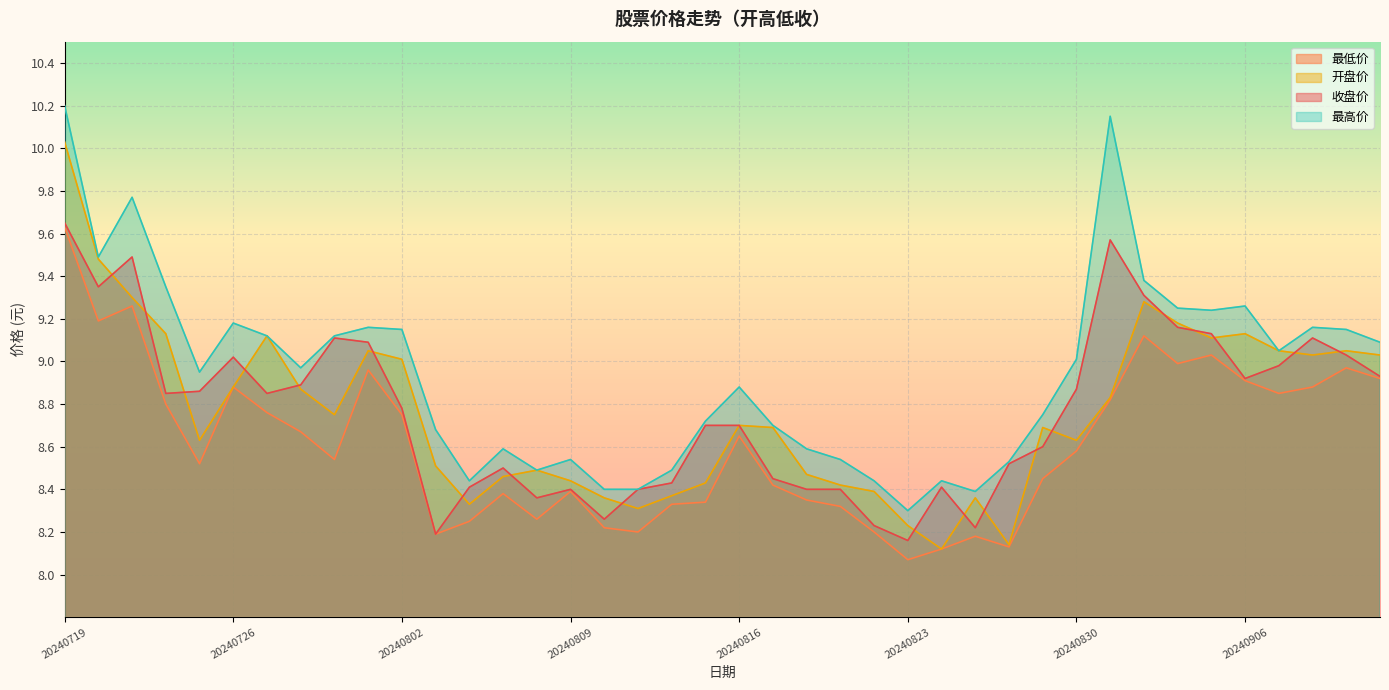

Reading left to right, what are all the values shown in this chart?

收盘价: 9.7	9.3	9.5	8.8	8.9	9.0	8.8	8.9	9.1	9.1	8.8	8.2	8.4	8.5	8.4	8.4	8.3	8.4	8.4	8.7	8.7	8.4	8.4	8.4	8.2	8.2	8.4	8.2	8.5	8.6	8.9	9.6	9.3	9.2	9.1	8.9	9.0	9.1	9.0	8.9
开盘价: 10.0	9.5	9.3	9.1	8.6	8.9	9.1	8.9	8.8	9.1	9.0	8.5	8.3	8.5	8.5	8.4	8.4	8.3	8.4	8.4	8.7	8.7	8.5	8.4	8.4	8.2	8.1	8.4	8.1	8.7	8.6	8.8	9.3	9.2	9.1	9.1	9.1	9.0	9.1	9.0
最高价: 10.2	9.5	9.8	9.3	8.9	9.2	9.1	9.0	9.1	9.2	9.2	8.7	8.4	8.6	8.5	8.5	8.4	8.4	8.5	8.7	8.9	8.7	8.6	8.5	8.4	8.3	8.4	8.4	8.5	8.8	9.0	10.2	9.4	9.2	9.2	9.3	9.1	9.2	9.2	9.1
最低价: 9.6	9.2	9.3	8.8	8.5	8.9	8.8	8.7	8.5	9.0	8.8	8.2	8.2	8.4	8.3	8.4	8.2	8.2	8.3	8.3	8.7	8.4	8.3	8.3	8.2	8.1	8.1	8.2	8.1	8.4	8.6	8.8	9.1	9.0	9.0	8.9	8.8	8.9	9.0	8.9